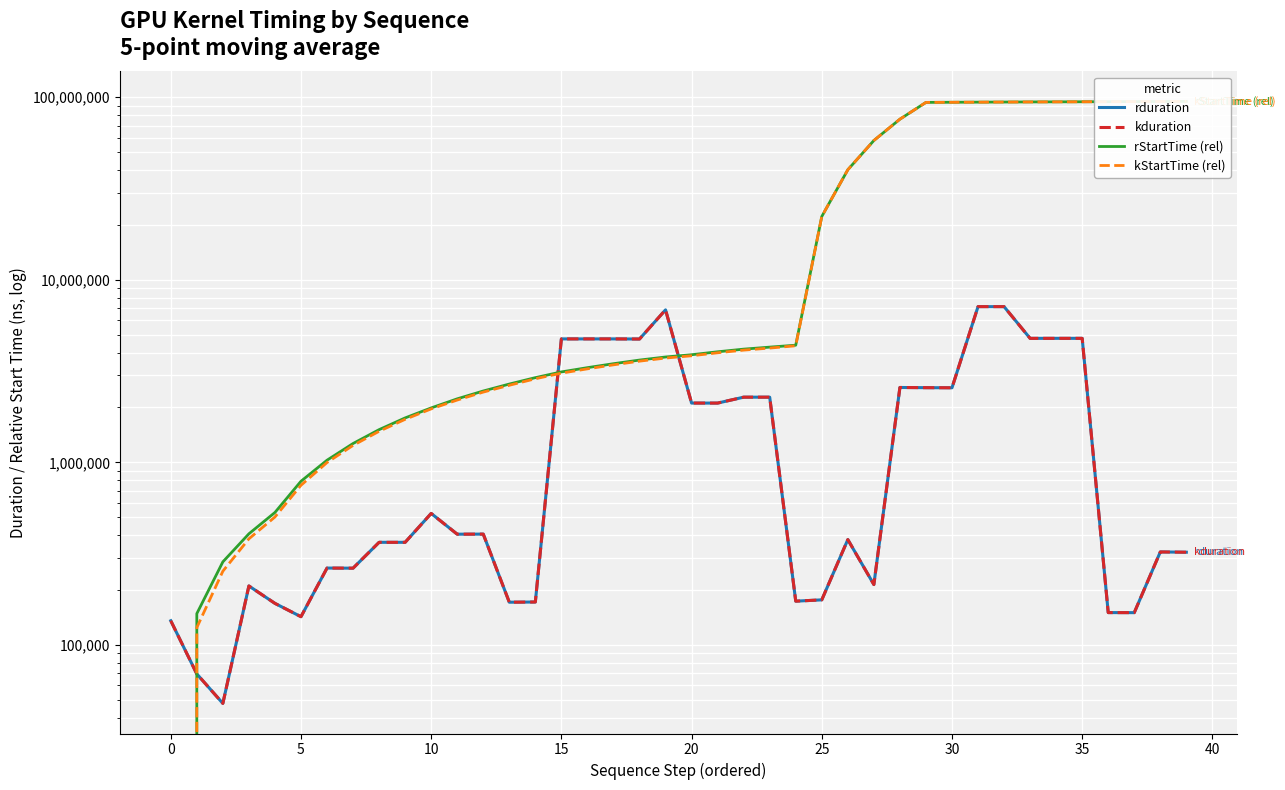

Is it true that kduration equals 214295.6 at 27?

True